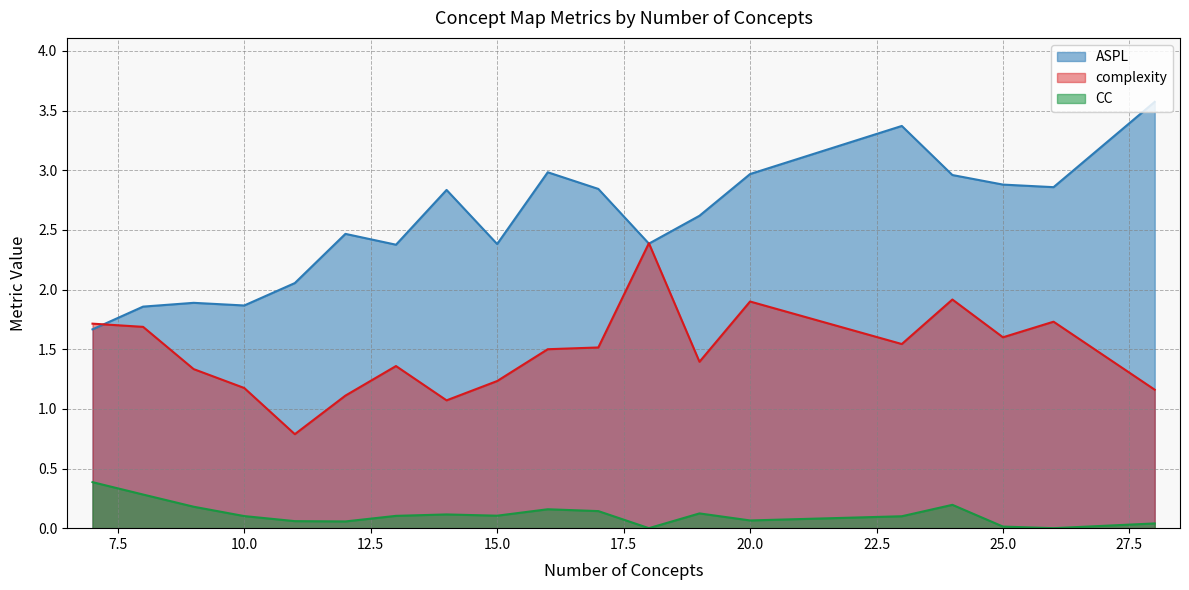

How many data points does each series have?

19